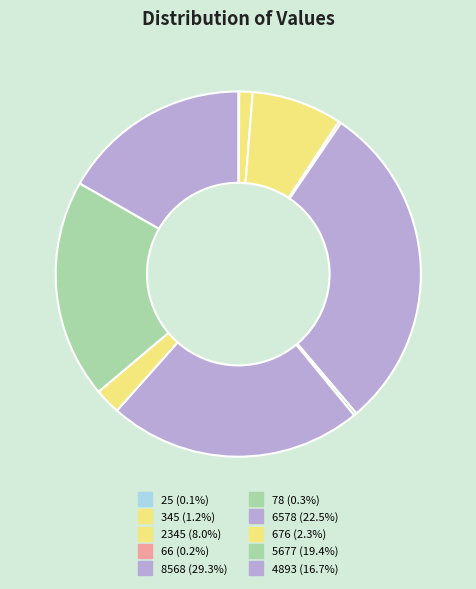

To the nearest percent, what is the difference between the 676 and 66 slice percentages?

2%